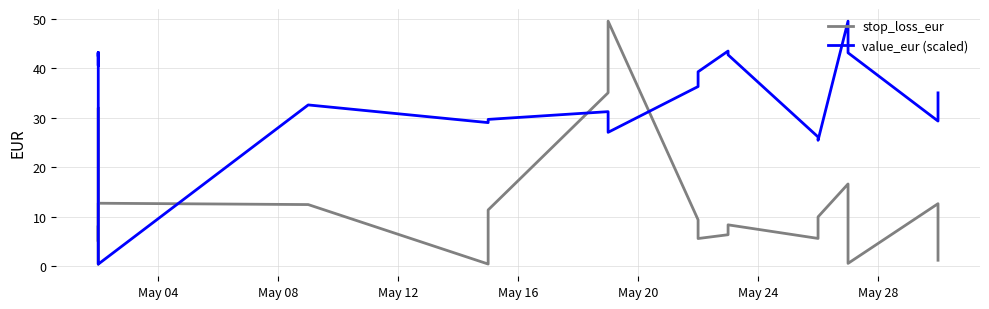

How many times do value_eur (scaled) and stop_loss_eur cross each other?

4